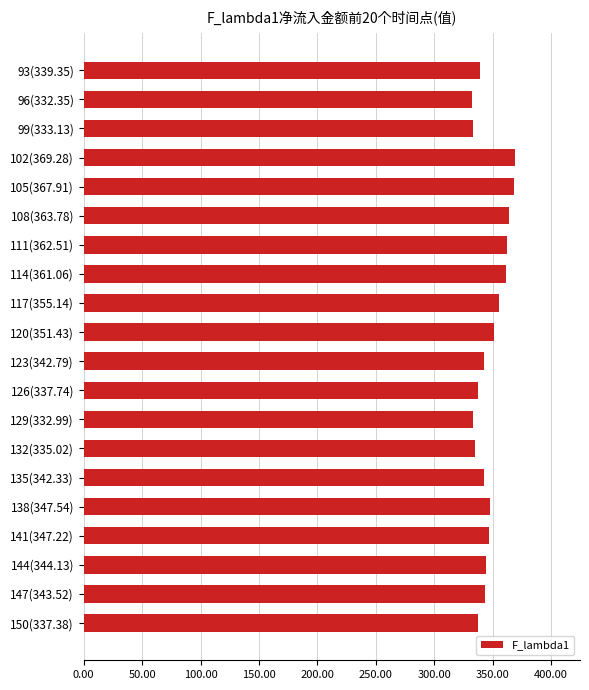

Between 99(333.13) and 123(342.79), which is larger?

123(342.79)